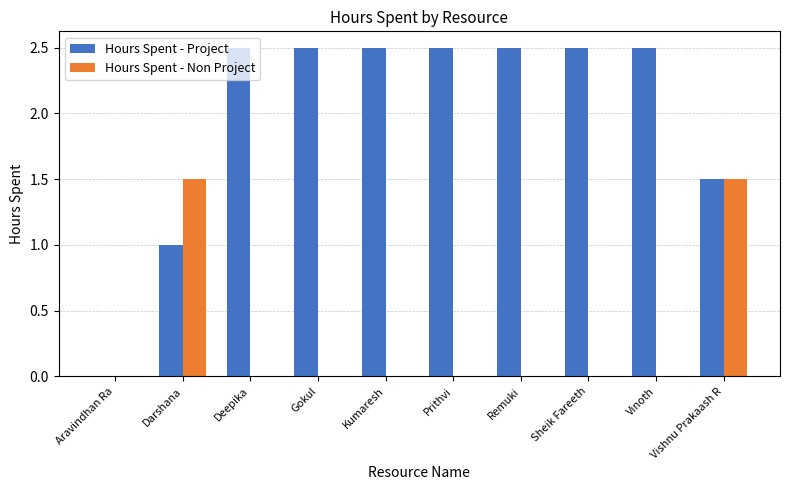

Count the number of categories in the chart.

10